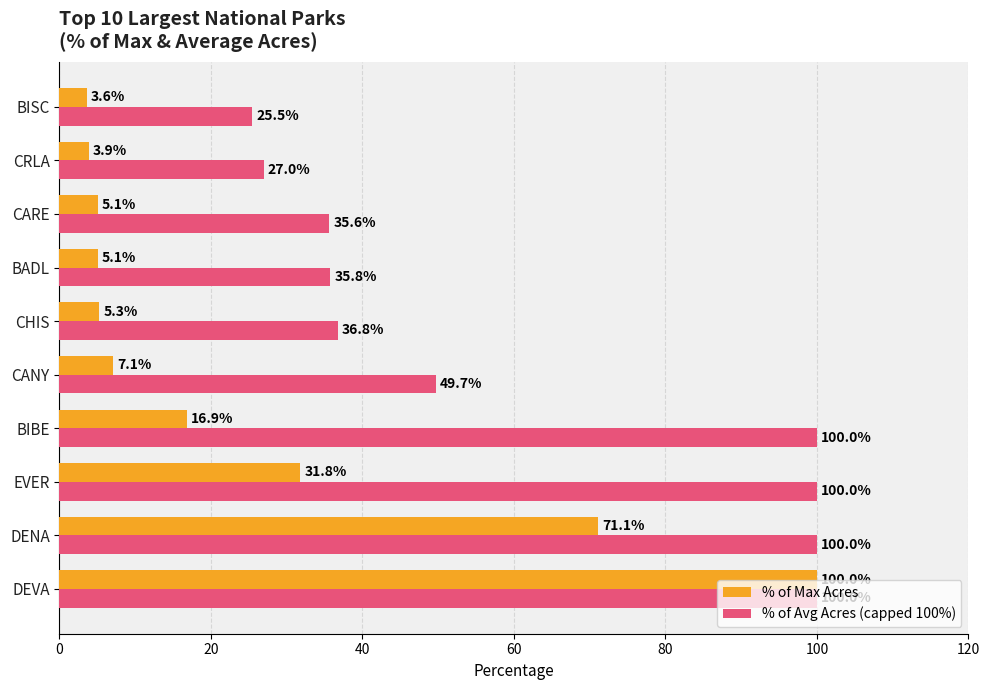

The % of Avg Acres (capped 100%) series shows 100.0 at BIBE. True or false?

True